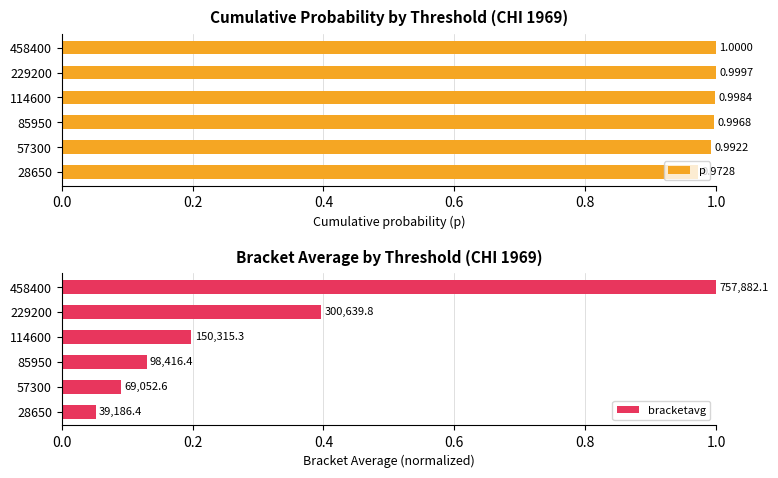

What is the average value of the bracketavg series?

0.3